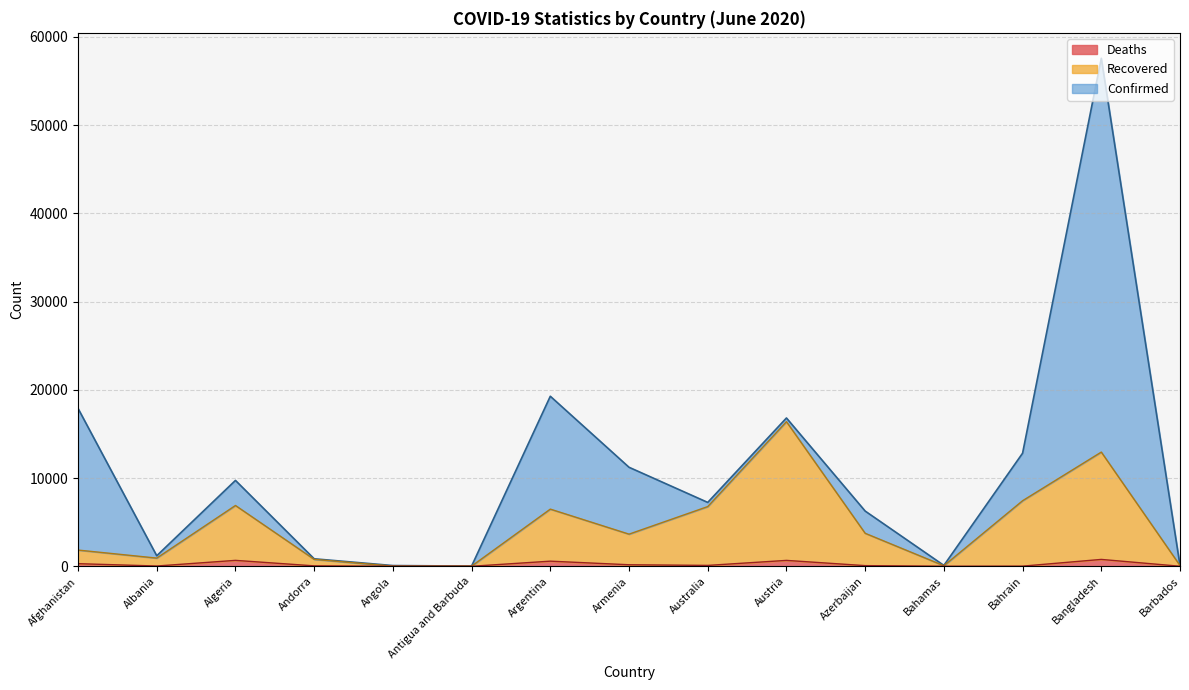

True or false: Recovered and Deaths intersect in this chart.

False